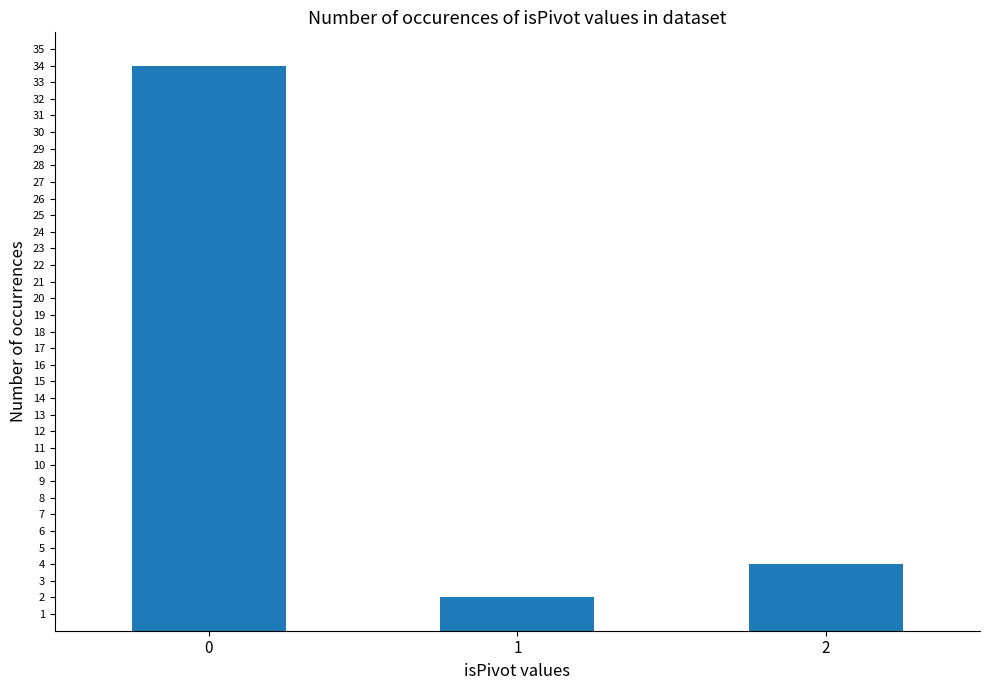

At which label is the value closest to 18?

2